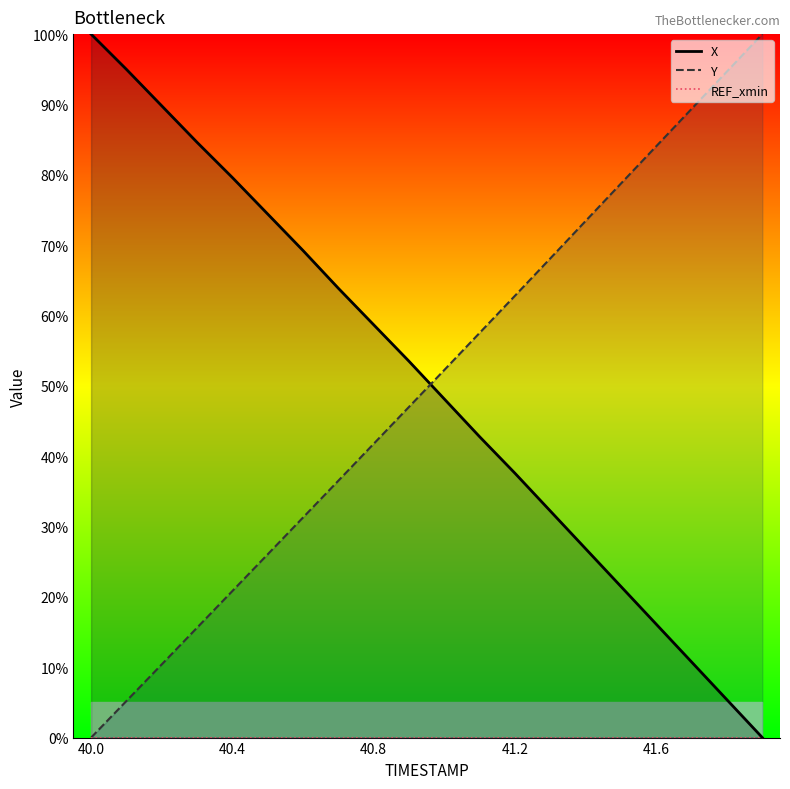

How many series are shown in this chart?

3